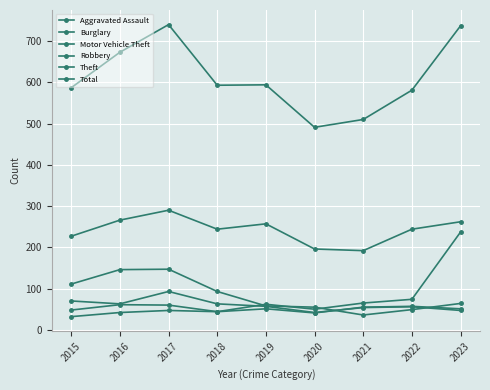

Reading left to right, transcribe all the data shown in this chart.

Aggravated Assault: 2015=32	2016=42	2017=47	2018=44	2019=51	2020=41	2021=55	2022=57	2023=51
Burglary: 2015=111	2016=146	2017=147	2018=93	2019=58	2020=55	2021=36	2022=49	2023=64
Motor Vehicle Theft: 2015=48	2016=61	2017=60	2018=44	2019=62	2020=50	2021=65	2022=74	2023=237
Robbery: 2015=70	2016=63	2017=93	2018=63	2019=57	2020=42	2021=54	2022=56	2023=47
Theft: 2015=227	2016=266	2017=290	2018=244	2019=257	2020=196	2021=192	2022=244	2023=262
Total: 2015=587	2016=673	2017=740	2018=593	2019=594	2020=491	2021=510	2022=581	2023=737